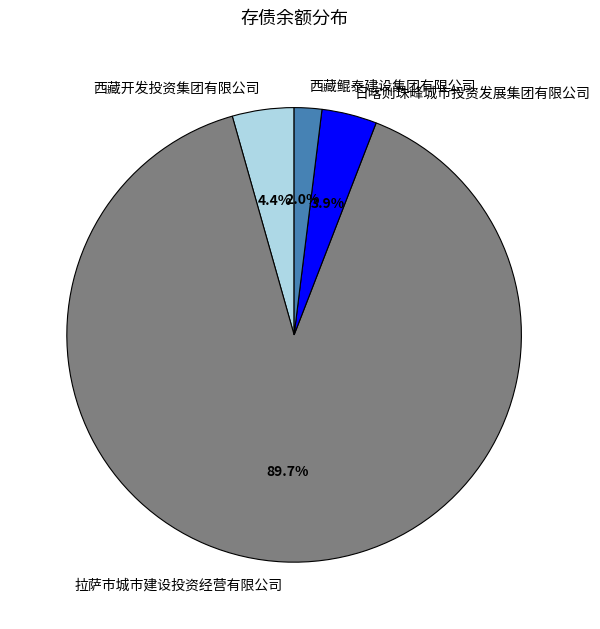

Does any single category account for the majority?

Yes